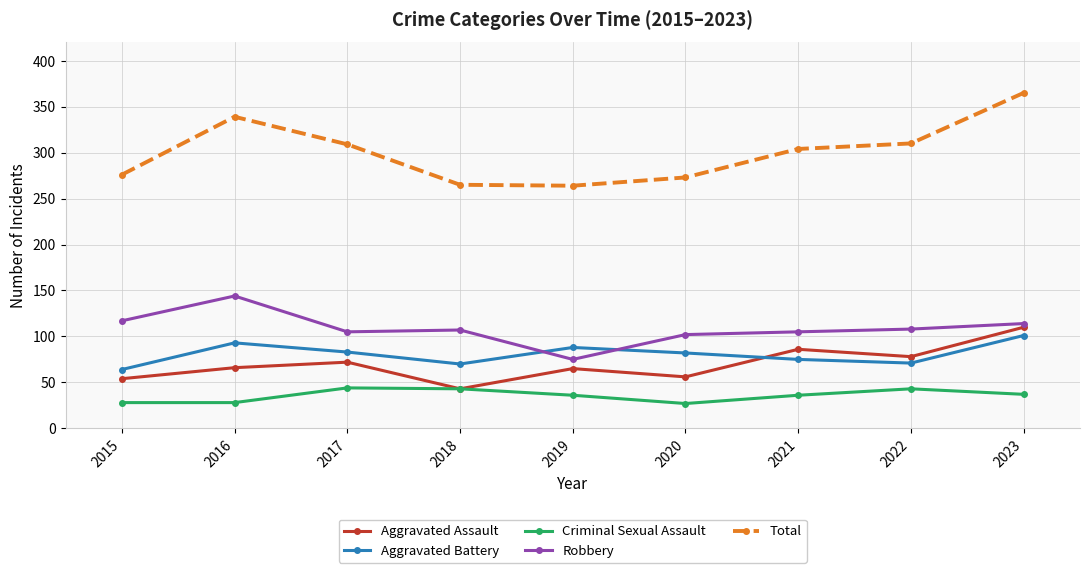

The value of Total at 2016 is 339. True or false?

True